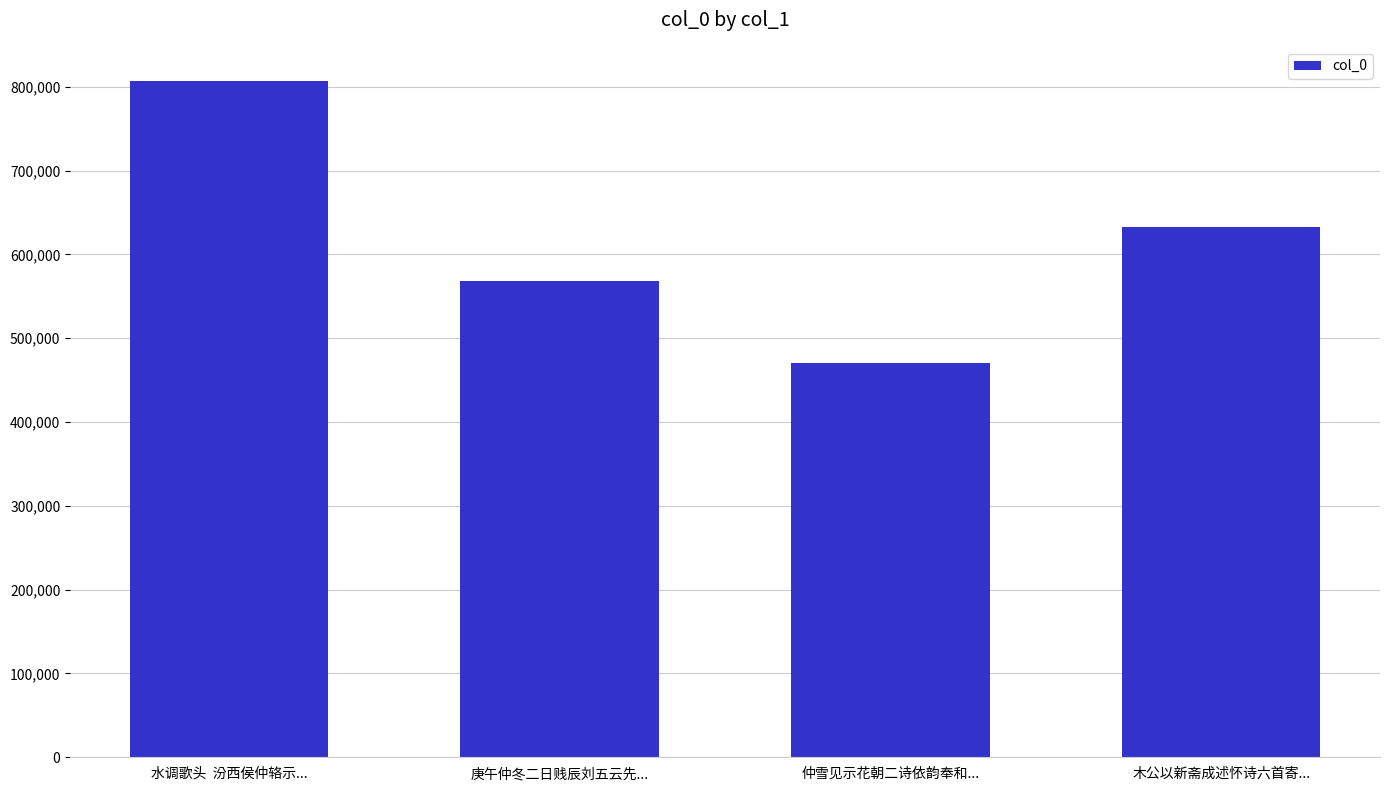

What is the ratio of the value at 木公以新斋成述怀诗六首寄... to the value at 仲雪见示花朝二诗依韵奉和...?

1.3